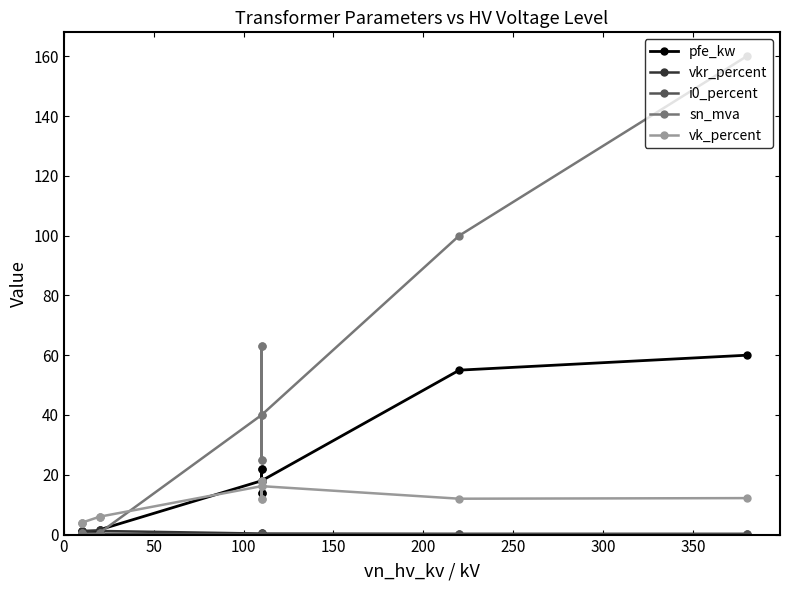

How many lines are shown in the chart?

5